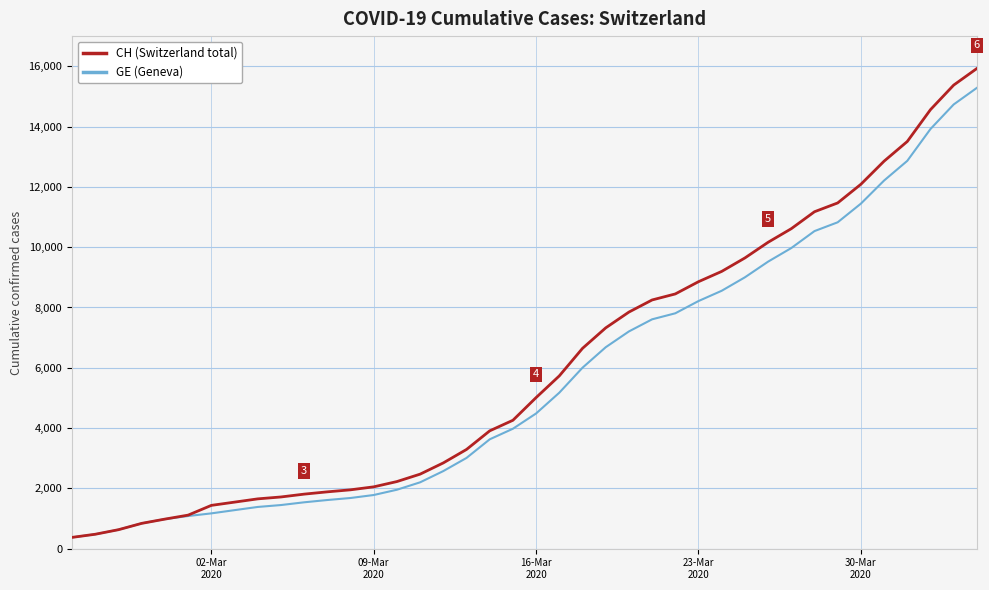

Rank the series by their average value, from highest to lowest.

CH (Switzerland total), GE (Geneva)